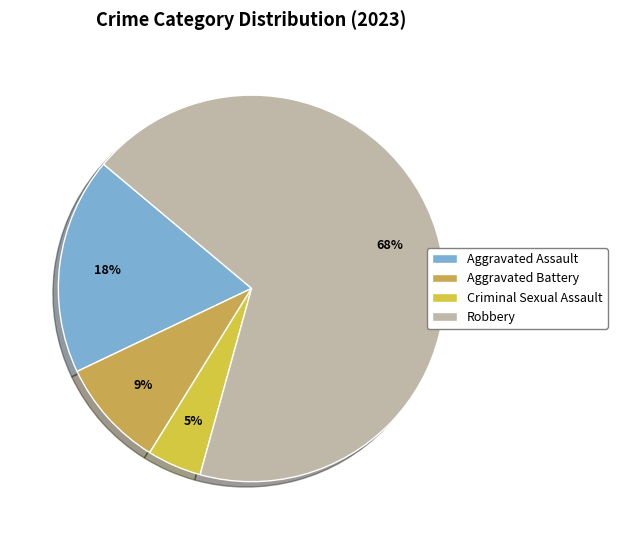

What is the ratio of the value at Aggravated Assault to the value at Robbery?

0.3